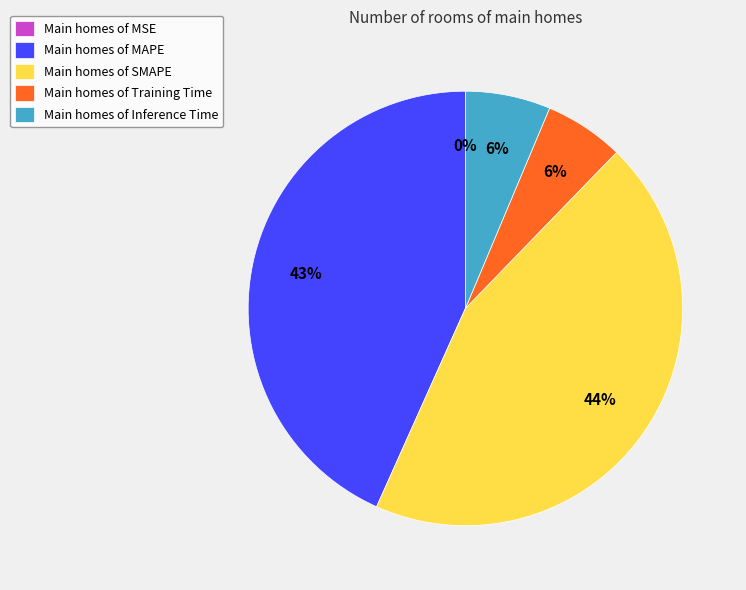

True or false: SMAPE accounts for 52% of the total.

False